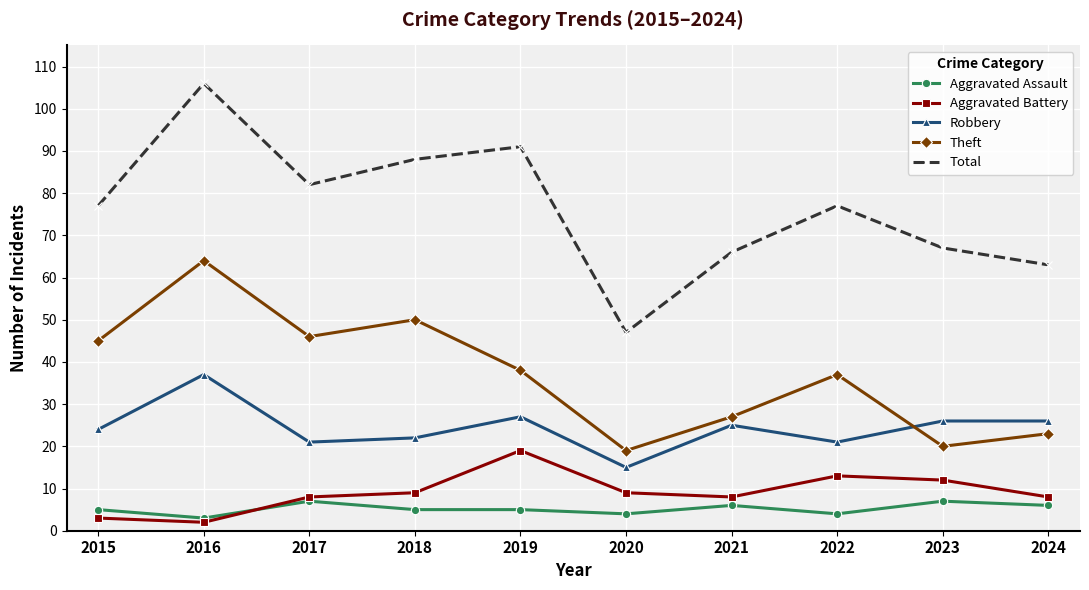

What is the average value of the Aggravated Assault series?

5